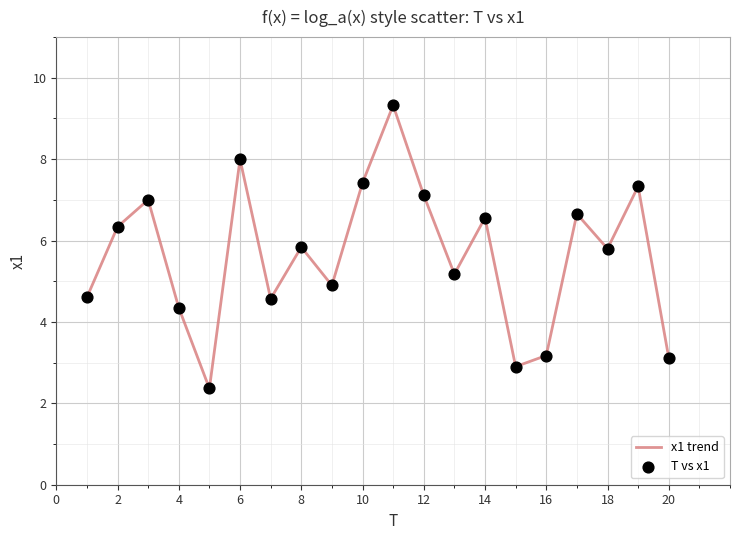

What is the smallest value displayed?

2.4